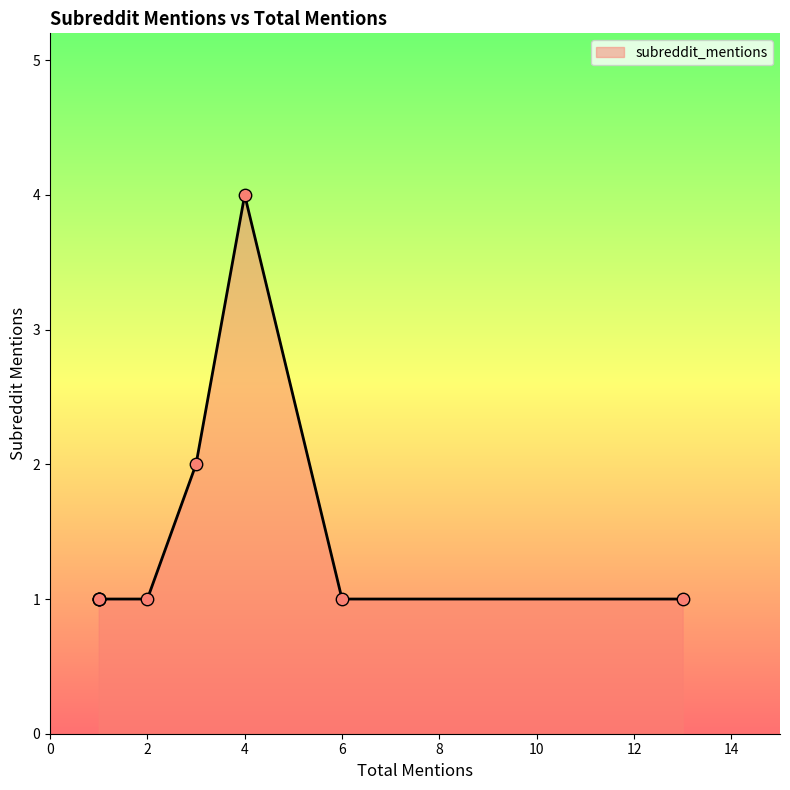

What is the change in value from 4 to 2?

-3